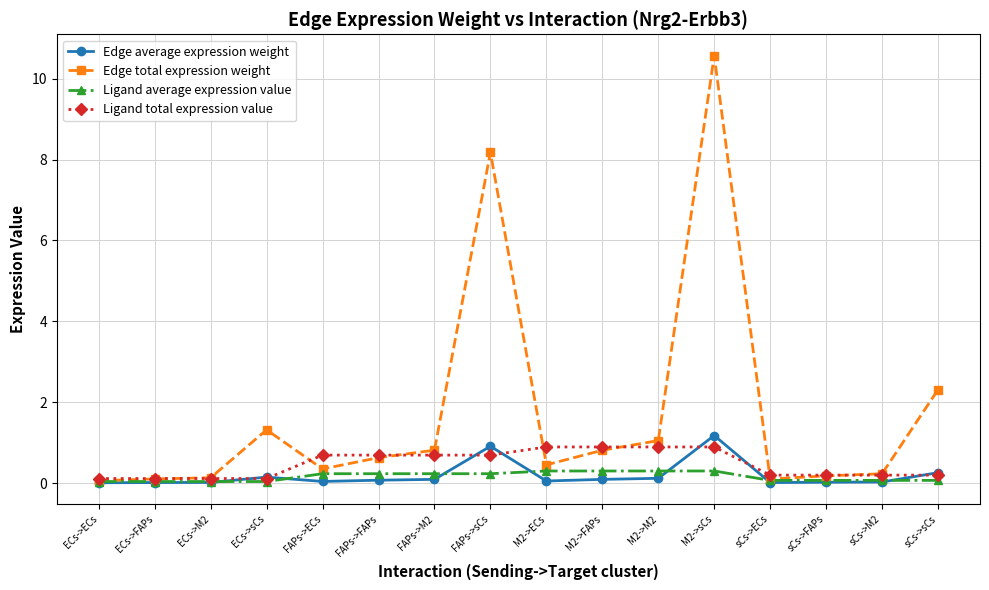

Does the chart have visible grid lines?

Yes